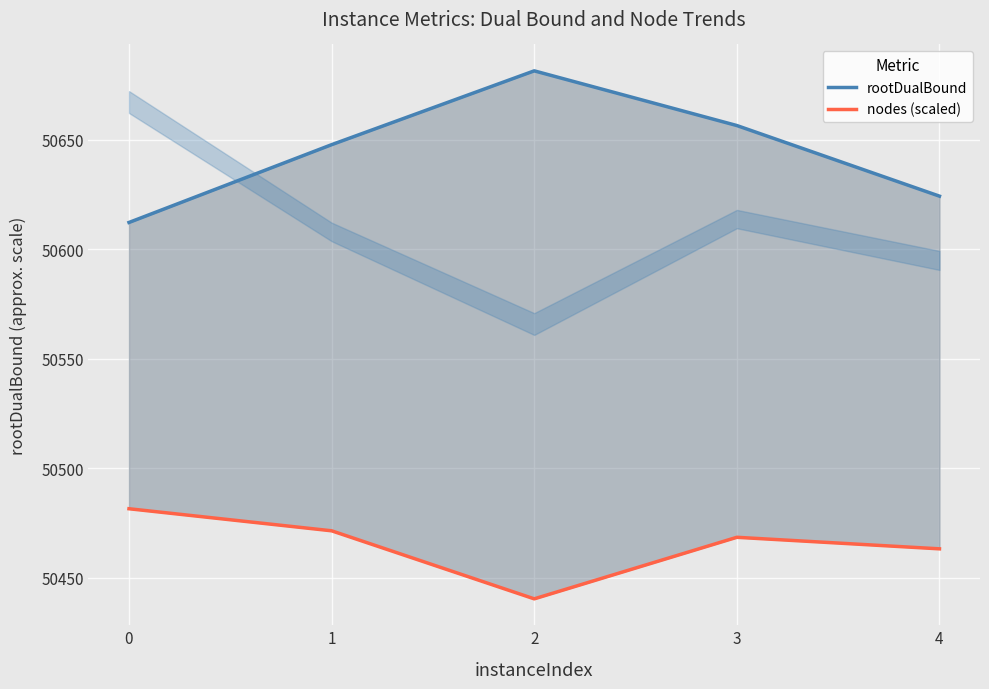

True or false: nodes (scaled) and rootDualBound intersect in this chart.

False